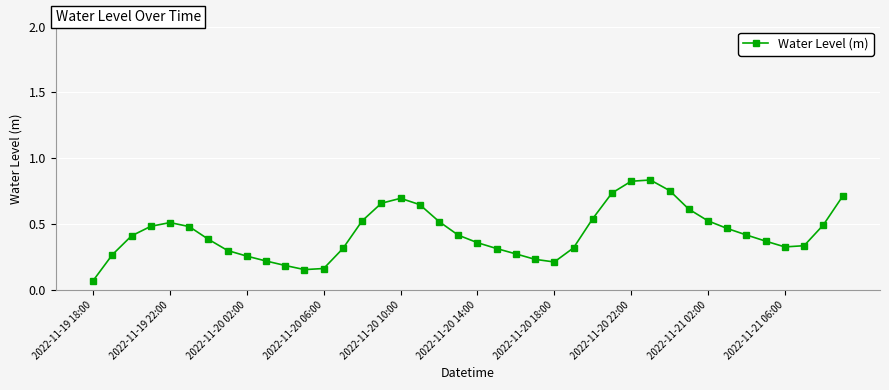

Does the chart display data point markers on the line(s)?

Yes